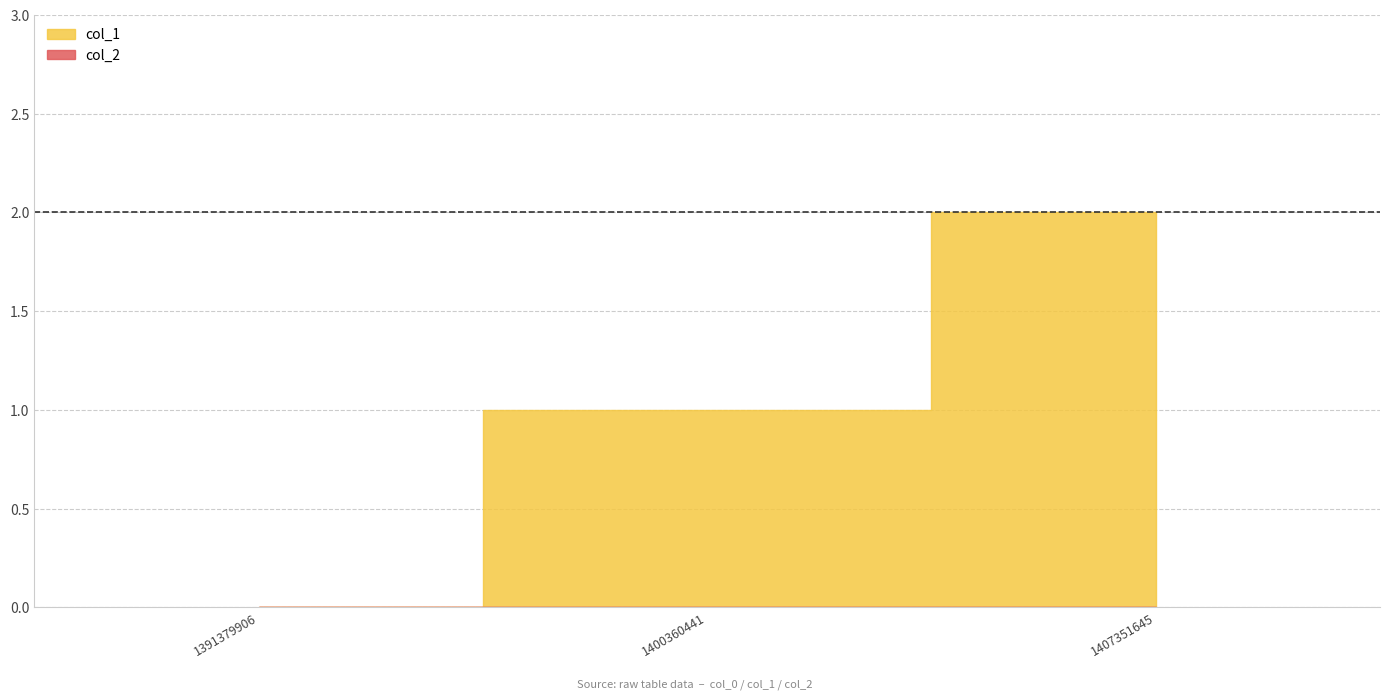

The col_2 series shows 0 at 1400360441. True or false?

True